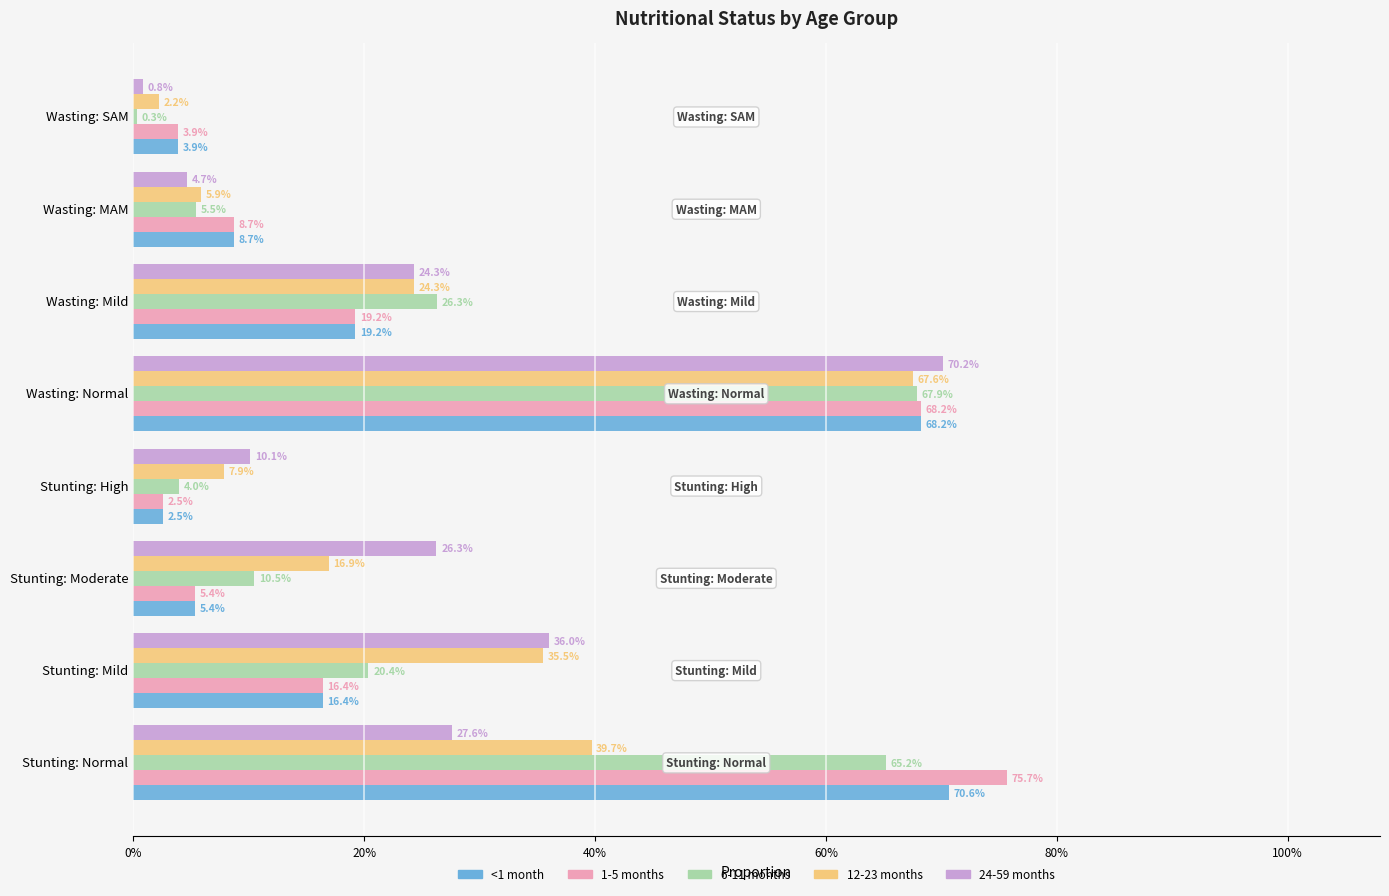

What are all the series names shown in the legend?

<1 month, 1-5 months, 6-11 months, 12-23 months, 24-59 months